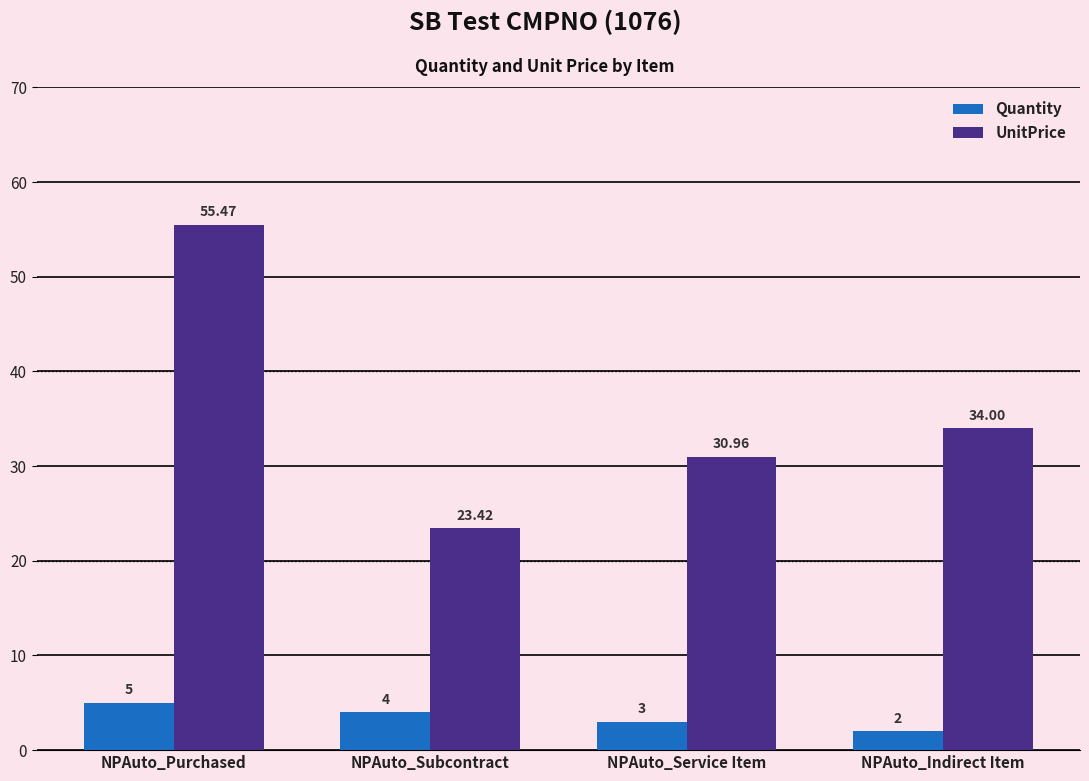

At which label is UnitPrice closest to 39?

NPAuto_Indirect Item